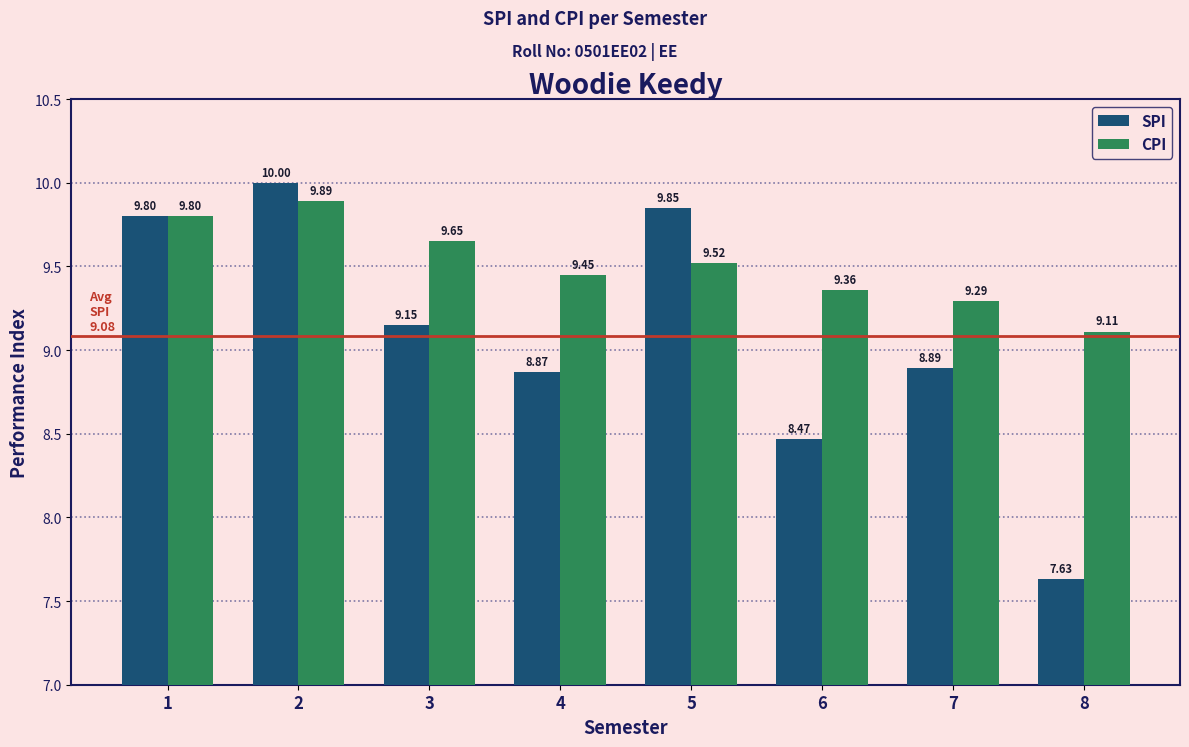

Rank the series by their maximum value, from highest to lowest.

SPI, CPI